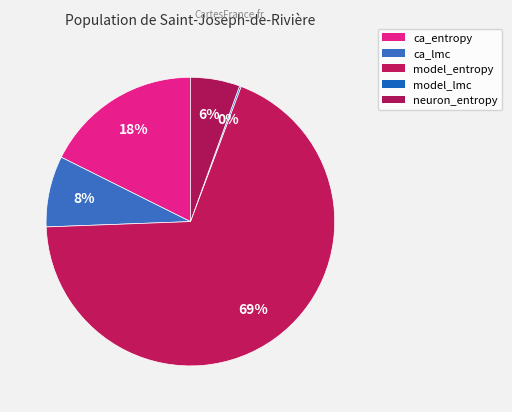

Combined, what portion of the pie is model_entropy and model_lmc?

68.9%